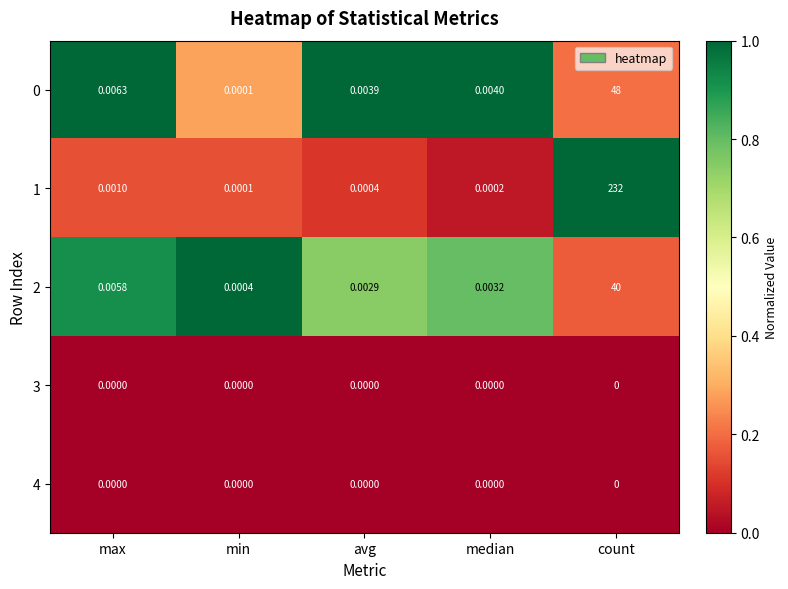

Rank the categories by 0 value from lowest to highest.

min, avg, median, max, count